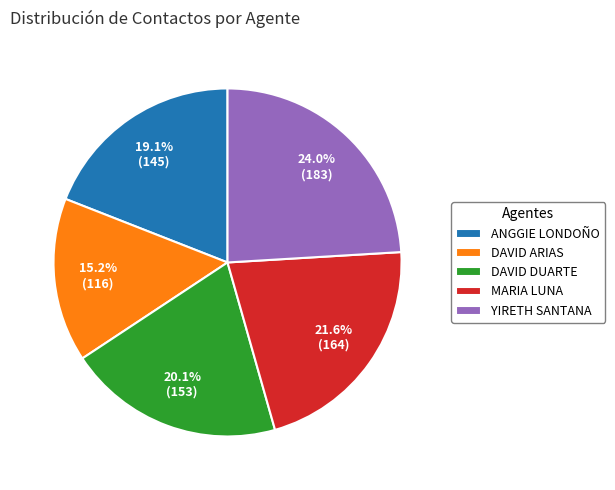

Approximately how many times larger is the value at YIRETH SANTANA compared to DAVID DUARTE?

1.2